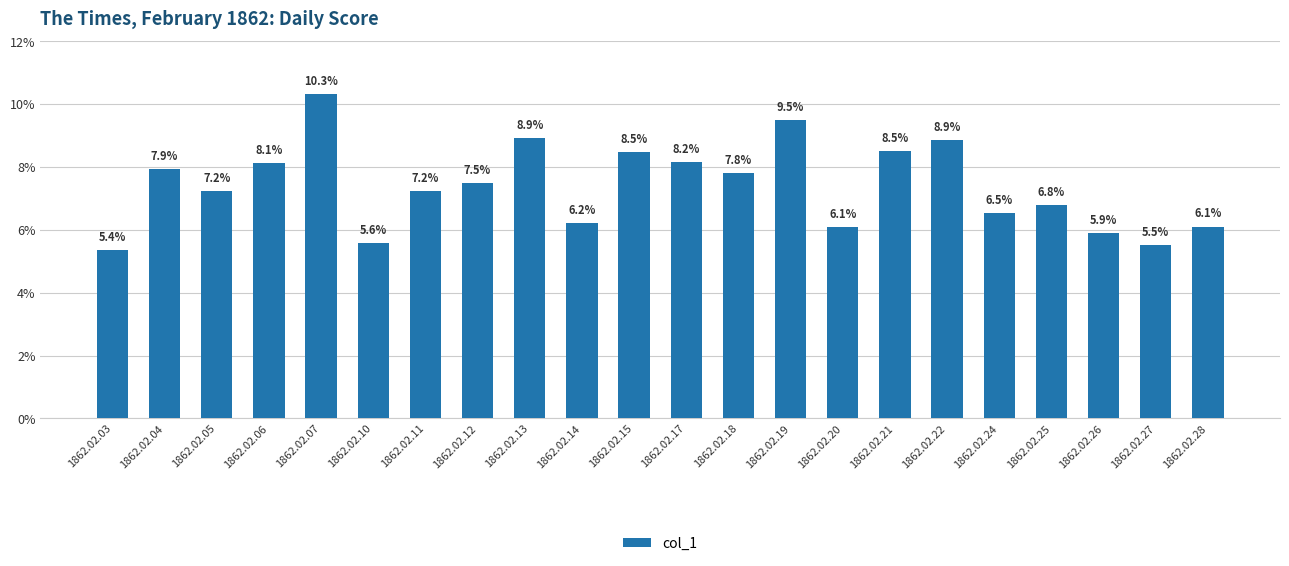

Is it true that the value at 1862.02.12 is 0.1?

True